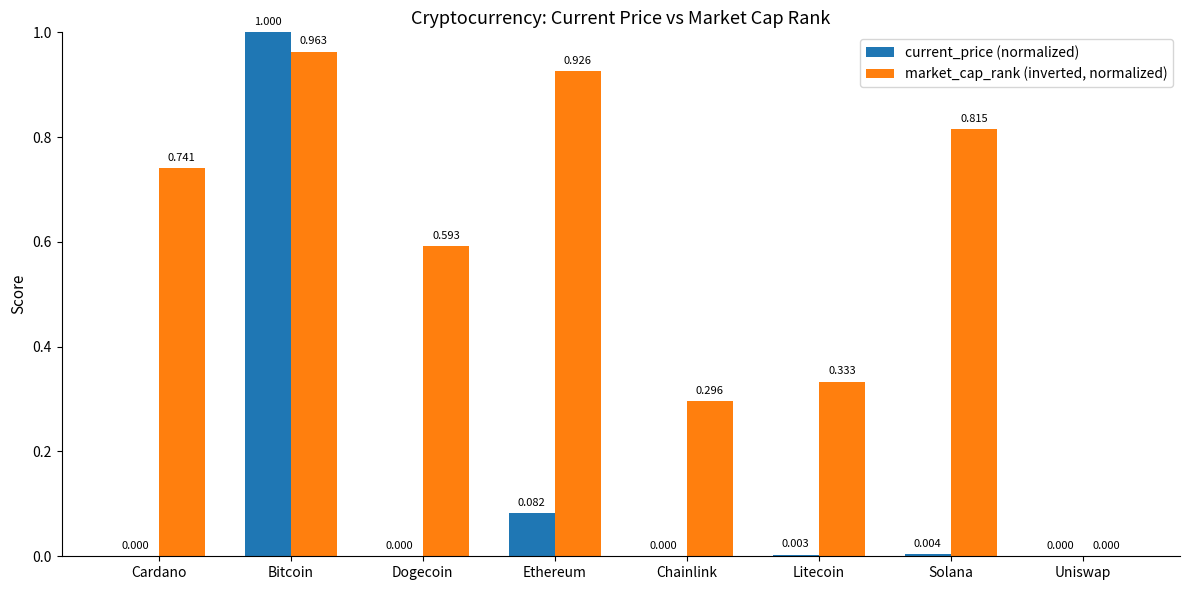

Which category has the highest value in the current_price (normalized) series?

Bitcoin